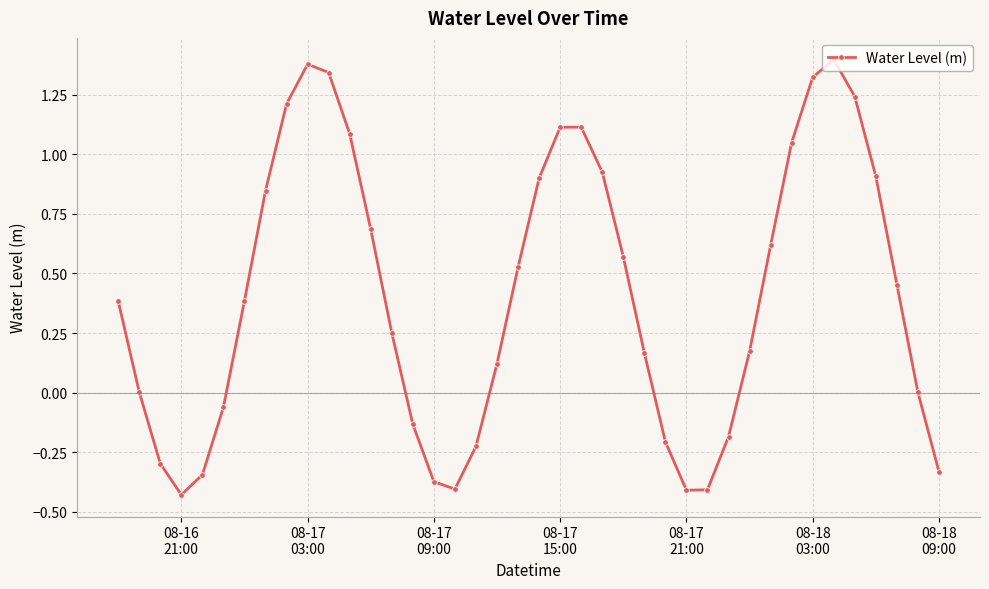

How many interior local peaks (higher than both neighbors) does the data have?

3